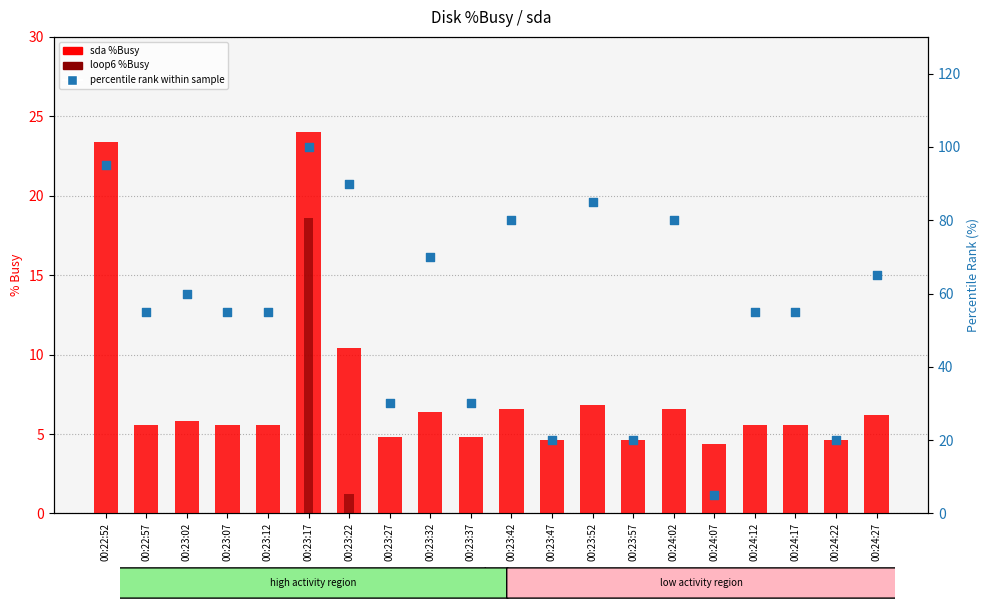

At which category is the sum across all series the highest?

00:23:17